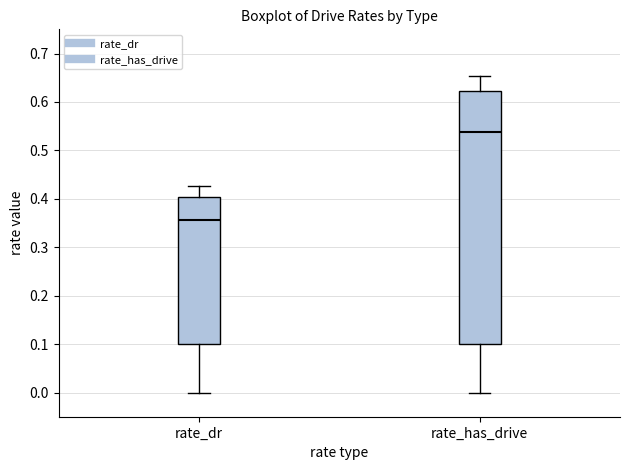

Reading left to right, transcribe this box plot: for each box, give where its median line is, the range the box spans, and where its two whiskers end, as read against the y-axis. The values are not printed on the chart, so give them approximately, as read against the axis.

rate_dr: median 0.36, box 0.10 to 0.40, whiskers 0.00 to 0.43
rate_has_drive: median 0.54, box 0.10 to 0.62, whiskers 0.00 to 0.65